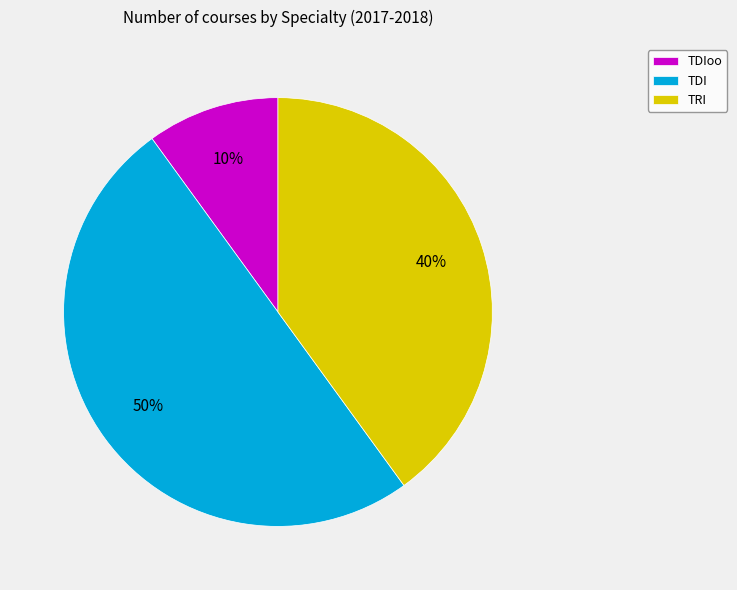

Do TDI and TDIoo together represent more than half of the pie?

Yes